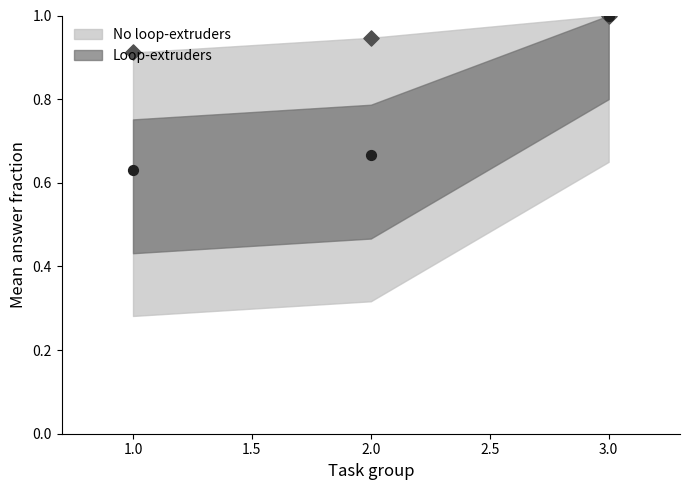

What is the total value across all series at 1.0?

1.5